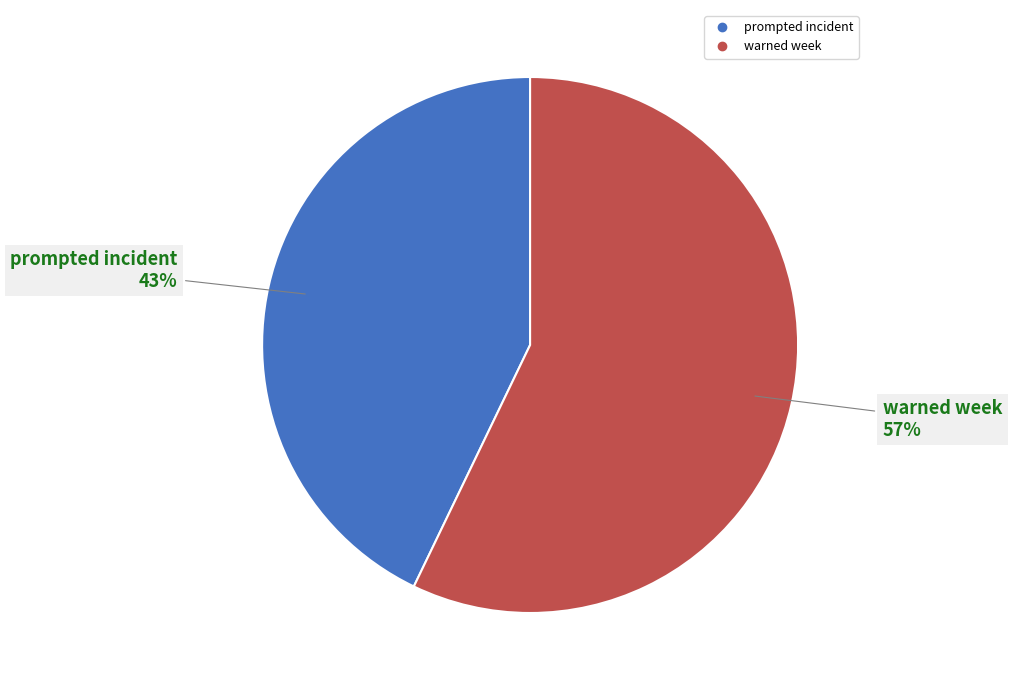

Count the number of slices in the pie.

2